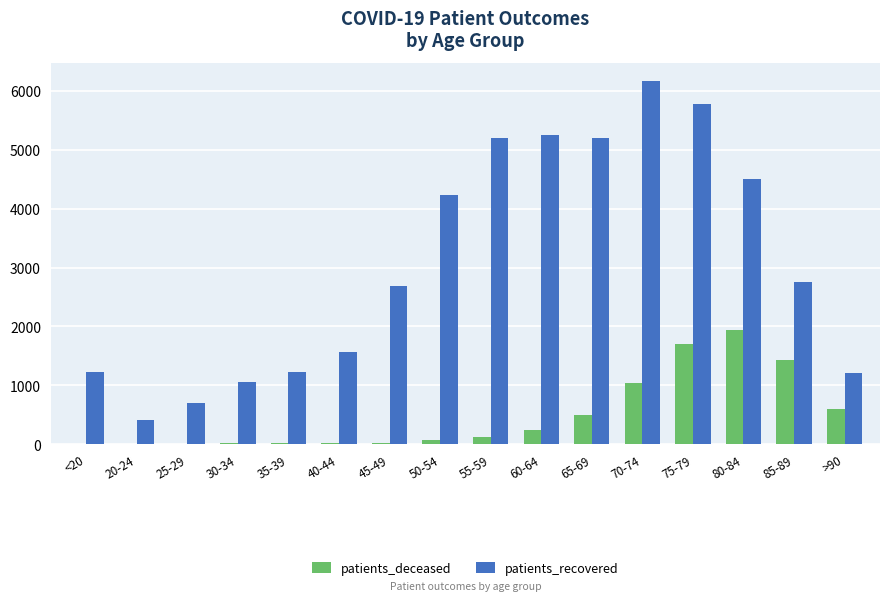

What is the difference between the patients_deceased values at 70-74 and 65-69?

546